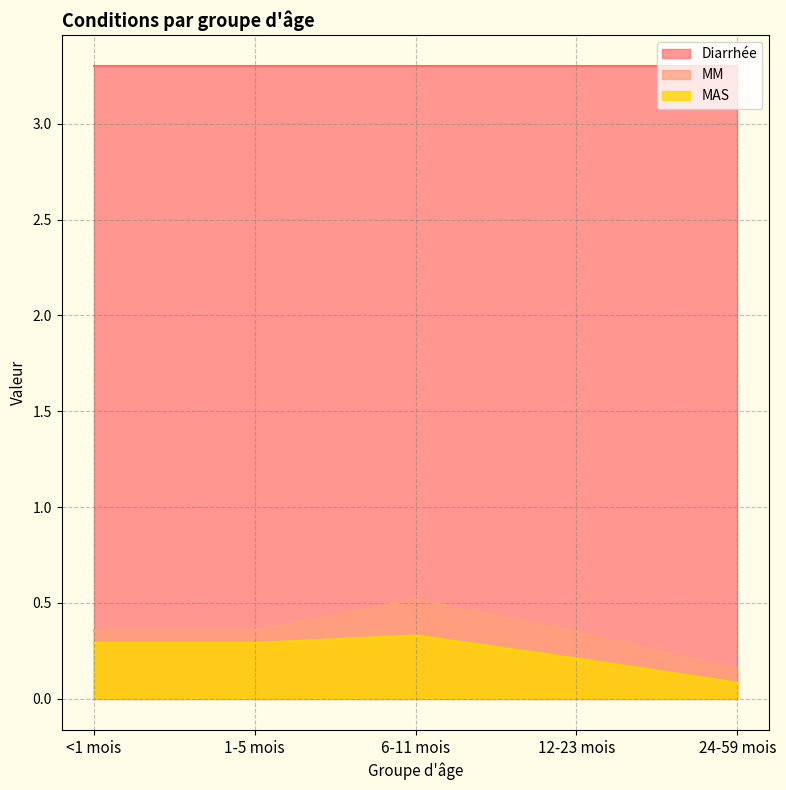

Between <1 mois and 12-23 mois, which series saw the biggest shift?

MAS